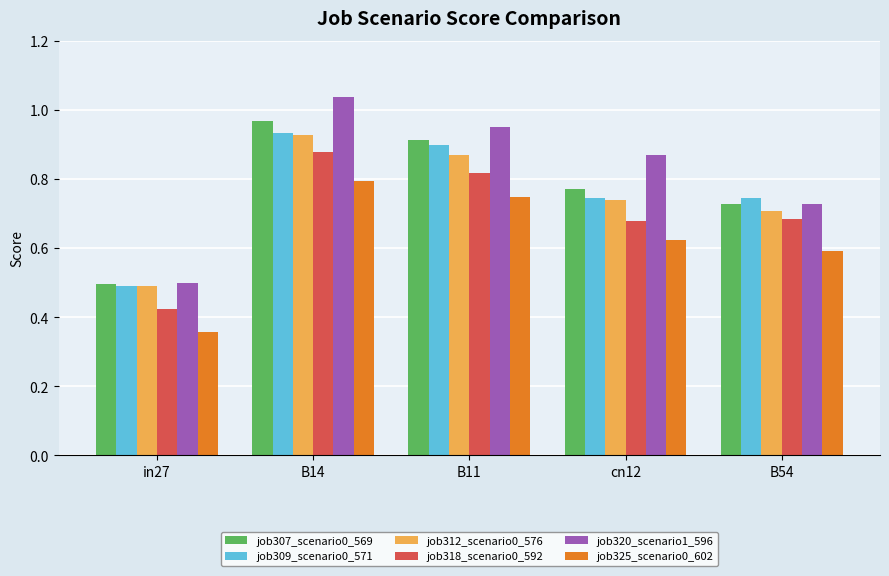

List the labels in order of job307_scenario0_569 value, largest first.

B14, B11, cn12, B54, in27